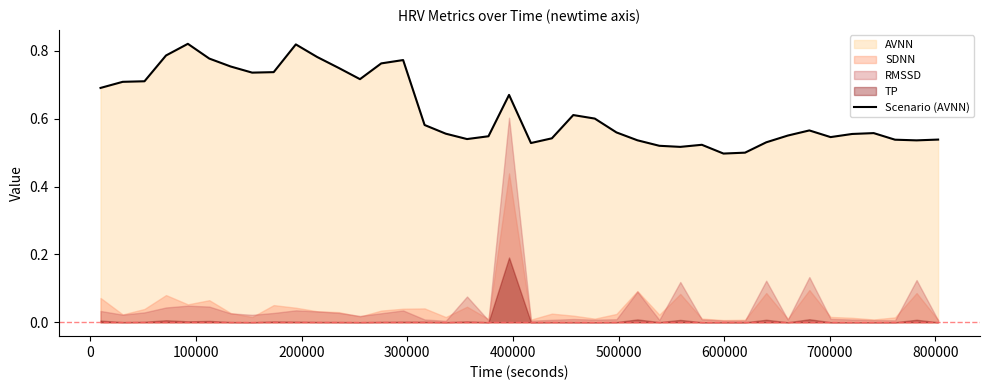

What is the difference between the second highest and second lowest values?

0.3